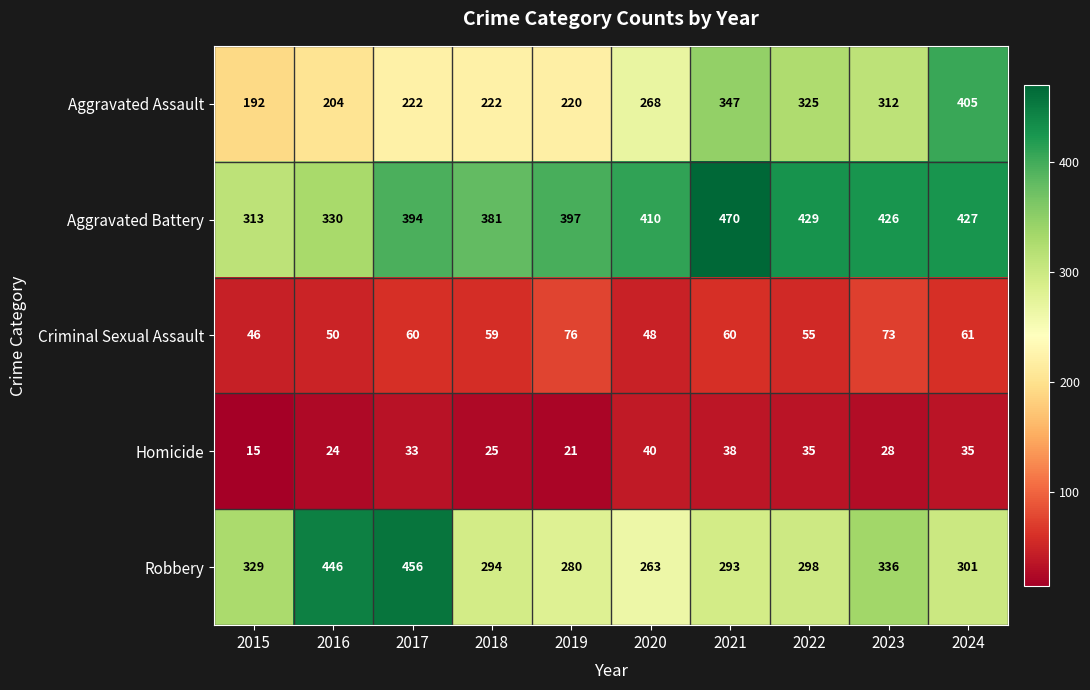

Which category has the highest value across all series?

2021